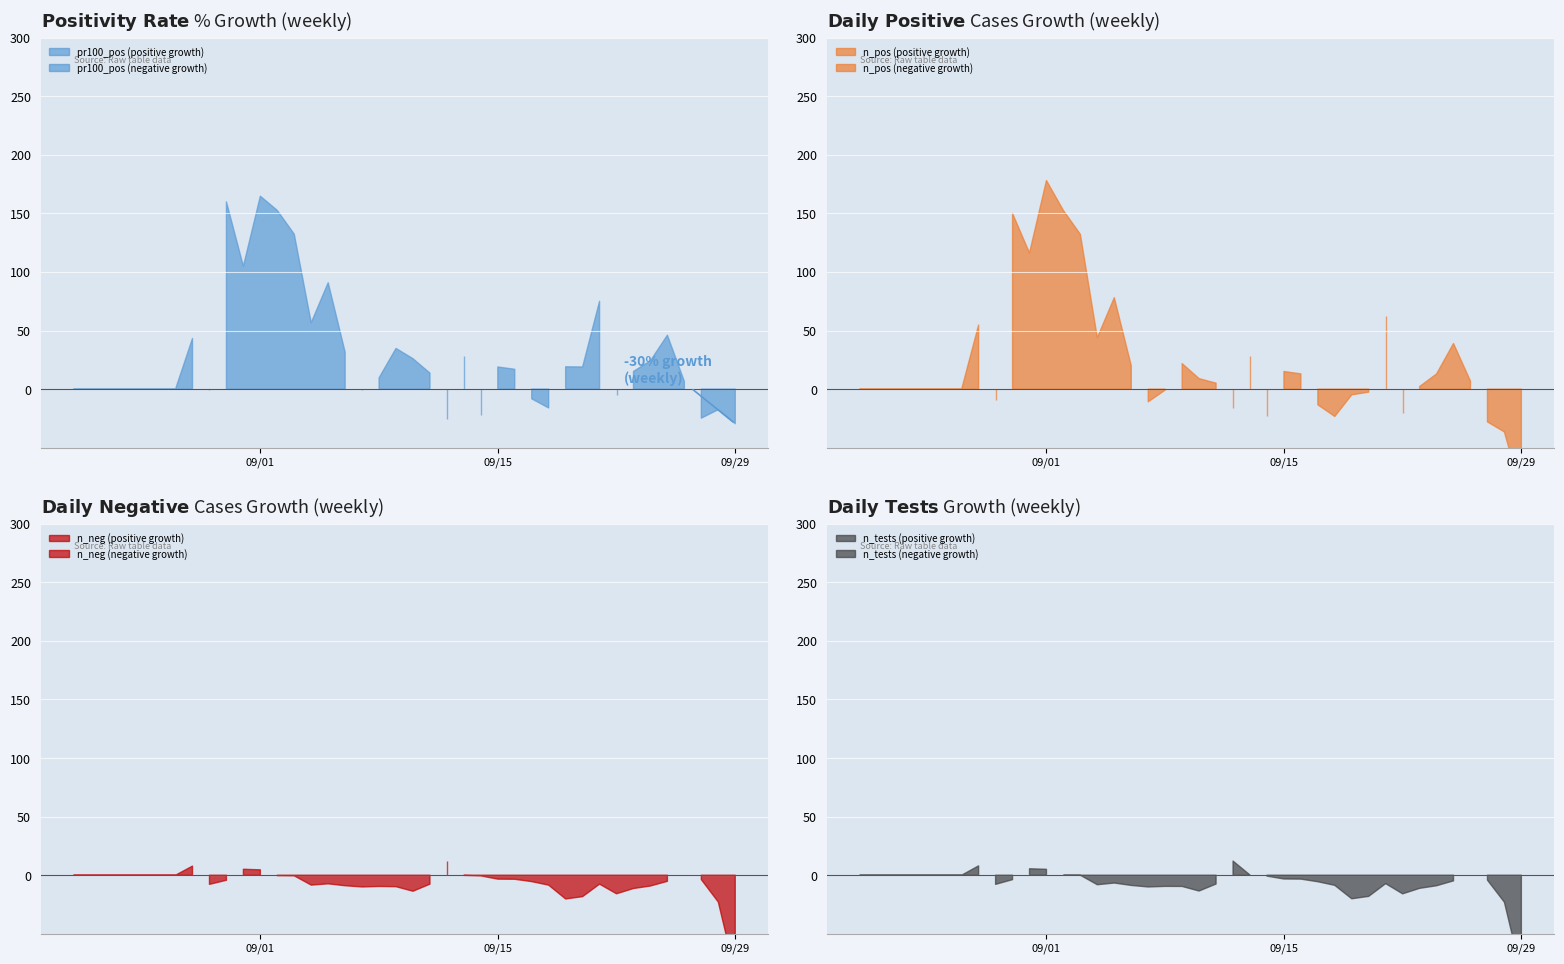

In pr100_pos, how many points are lower than both neighbors (excluding endpoints)?

8